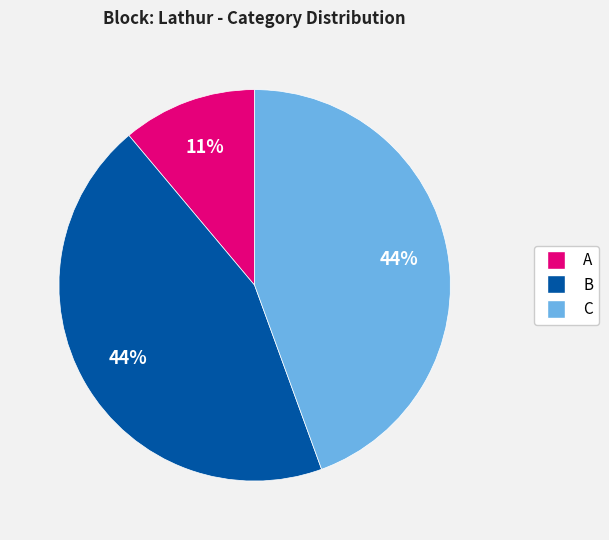

Is it true that A is 11% of the pie?

True